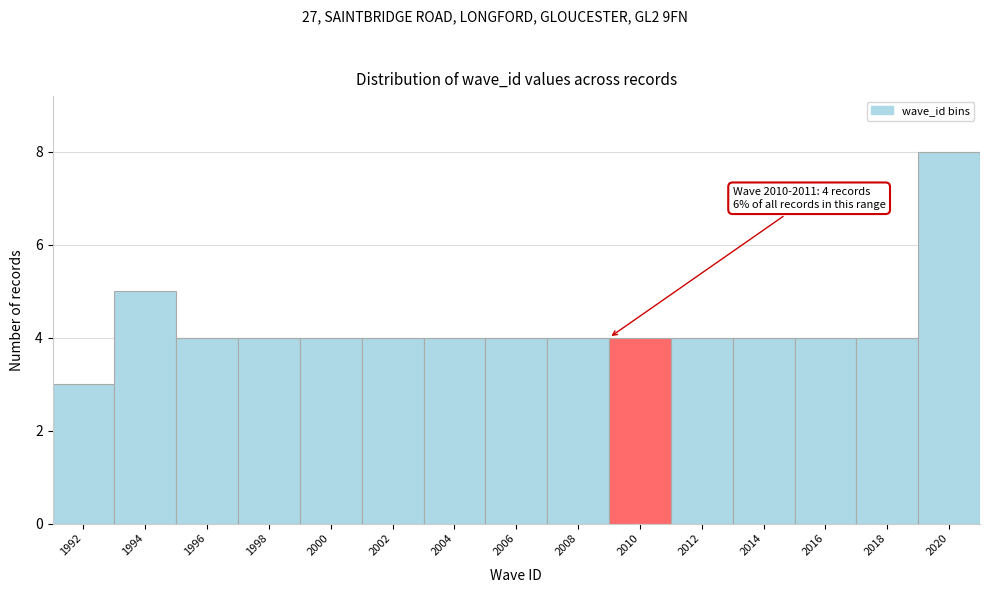

Reading left to right, extract all data points from this chart.

3	5	4	4	4	4	4	4	4	4	4	4	4	4	8